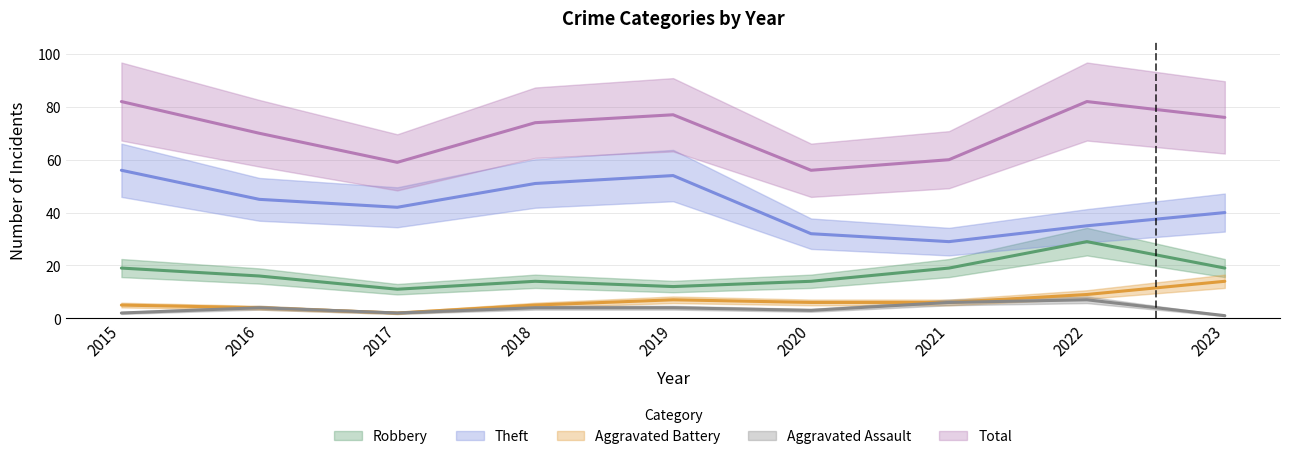

How many interior local valleys does the Theft series have?

2